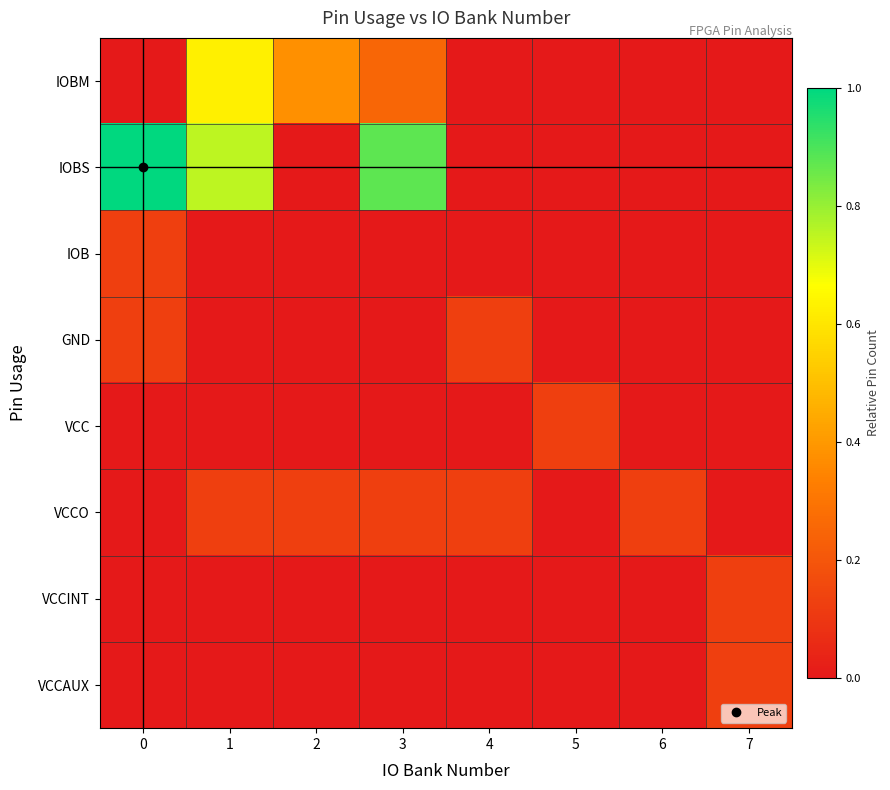

Which series changed the most between 3 and 7?

IOBS